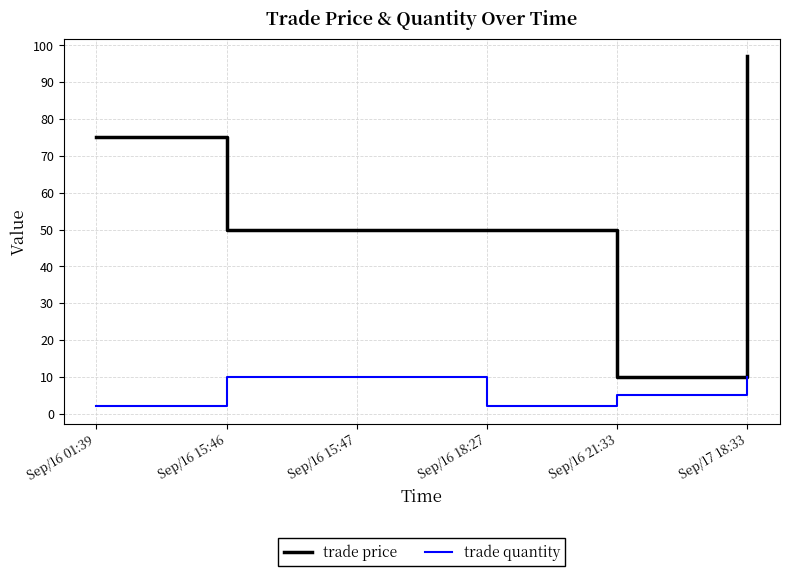

Reading left to right, transcribe all the data shown in this chart.

trade price: 75	50	50	50	10	97
trade quantity: 2	10	10	2	5	10